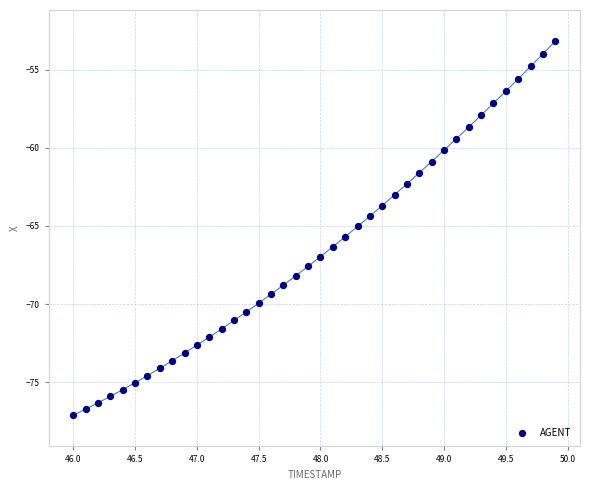

What is the range of X values (max minus min)?

3.9